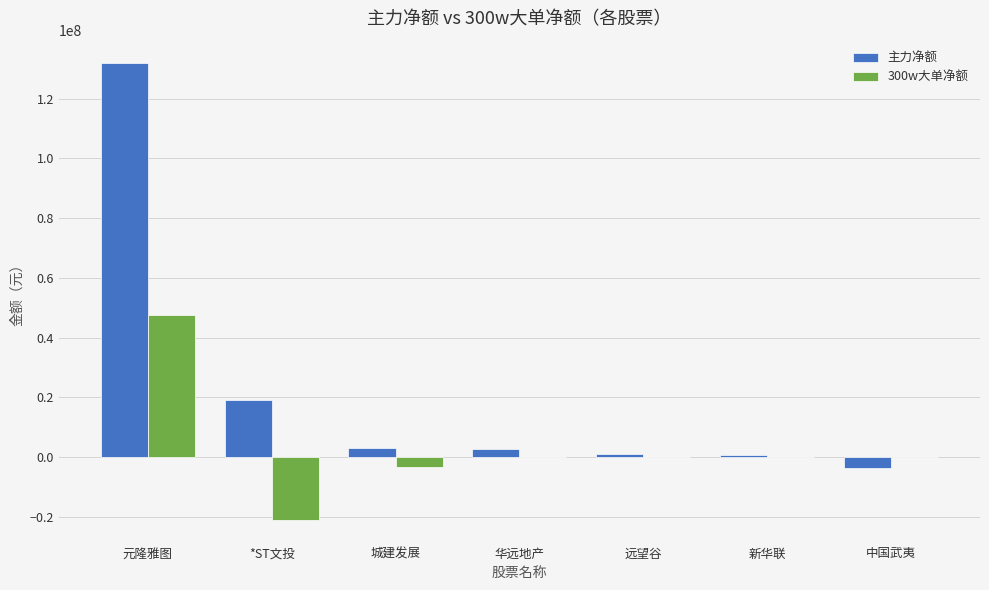

Which series has the largest total across all categories?

主力净额